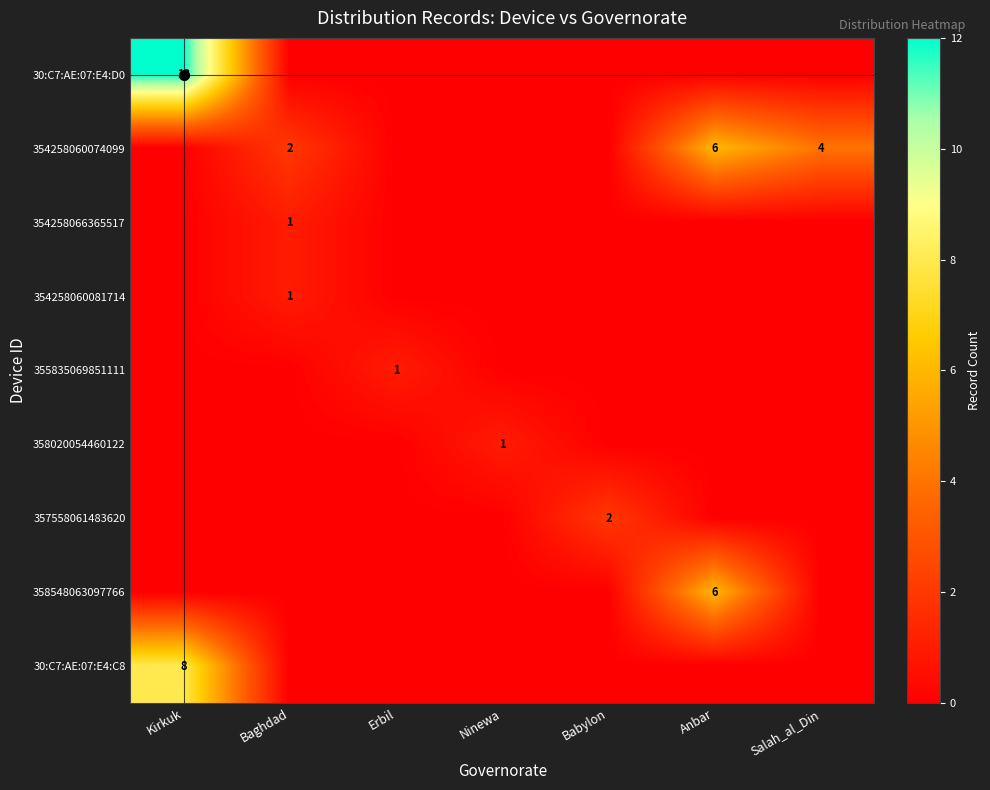

At which category does the chart reach its minimum across all series?

Baghdad